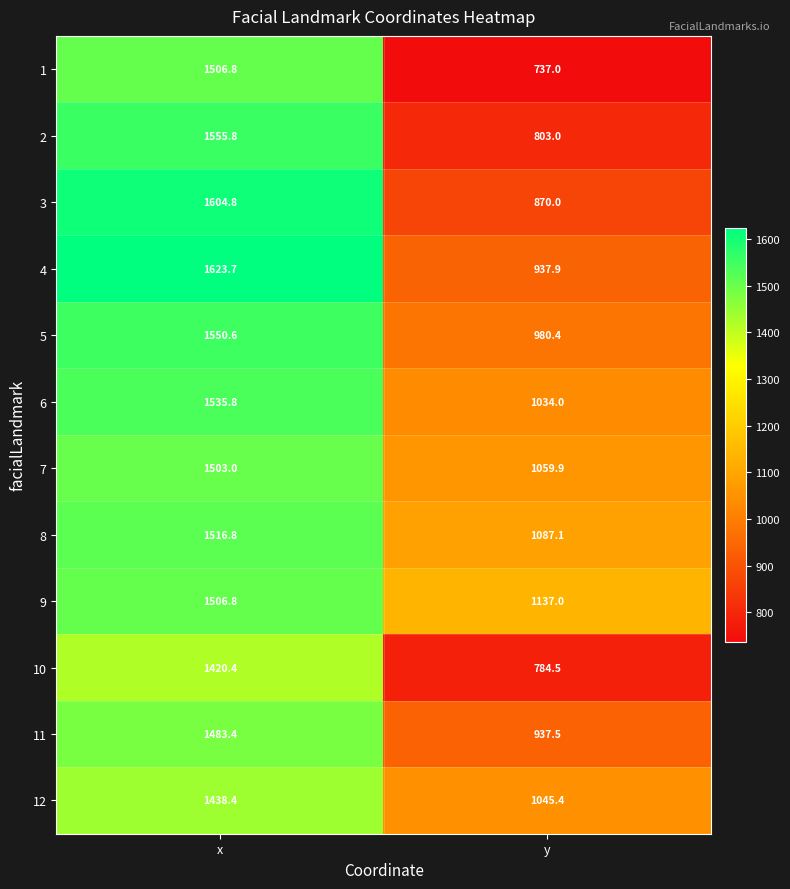

At which label is 11 closest to 1210?

y